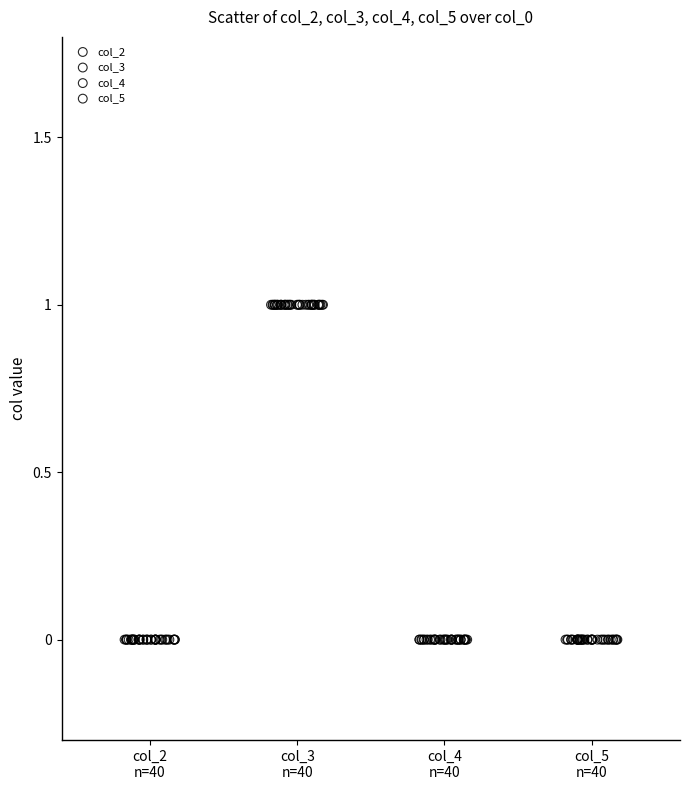

Which series reaches the maximum Y coordinate?

col_3